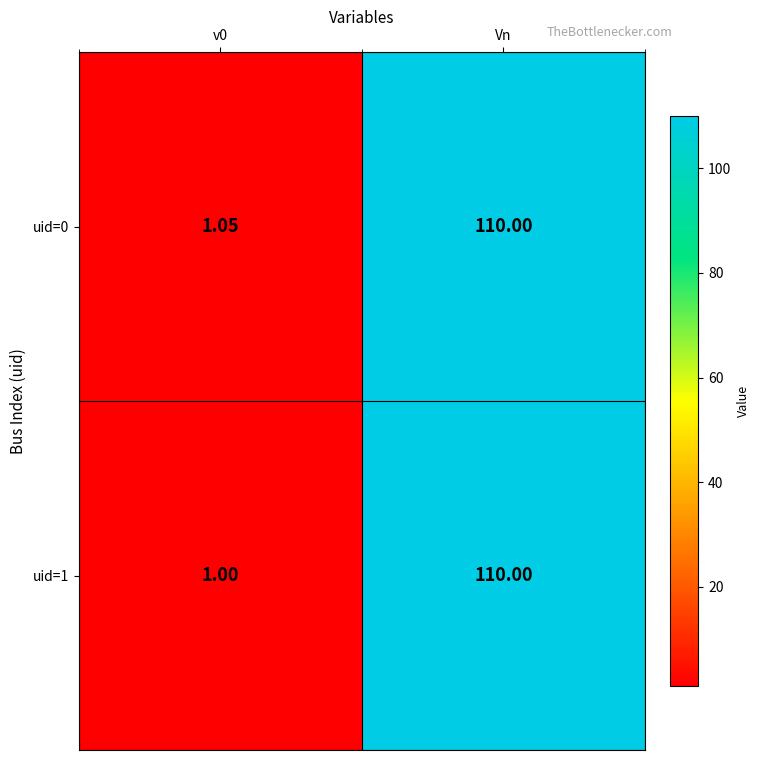

At which category does the chart reach its peak across all series?

Vn